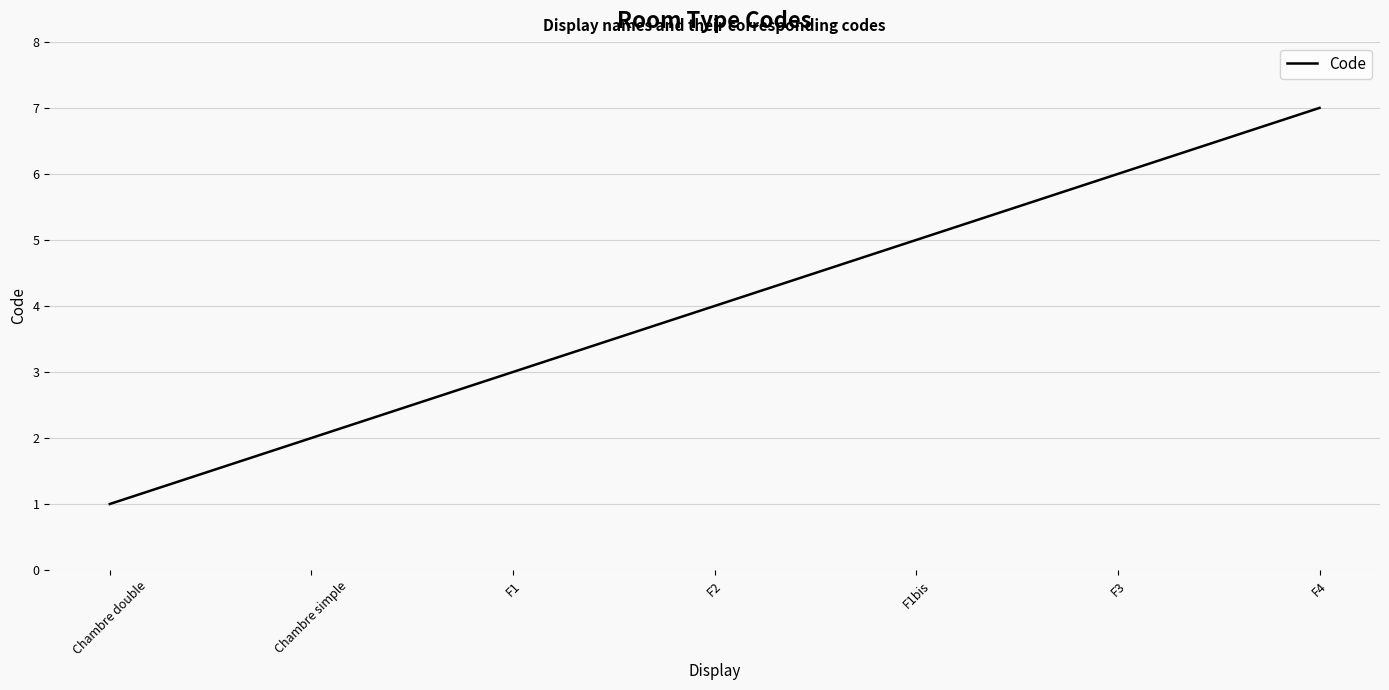

The value at F1bis is 5. True or false?

True